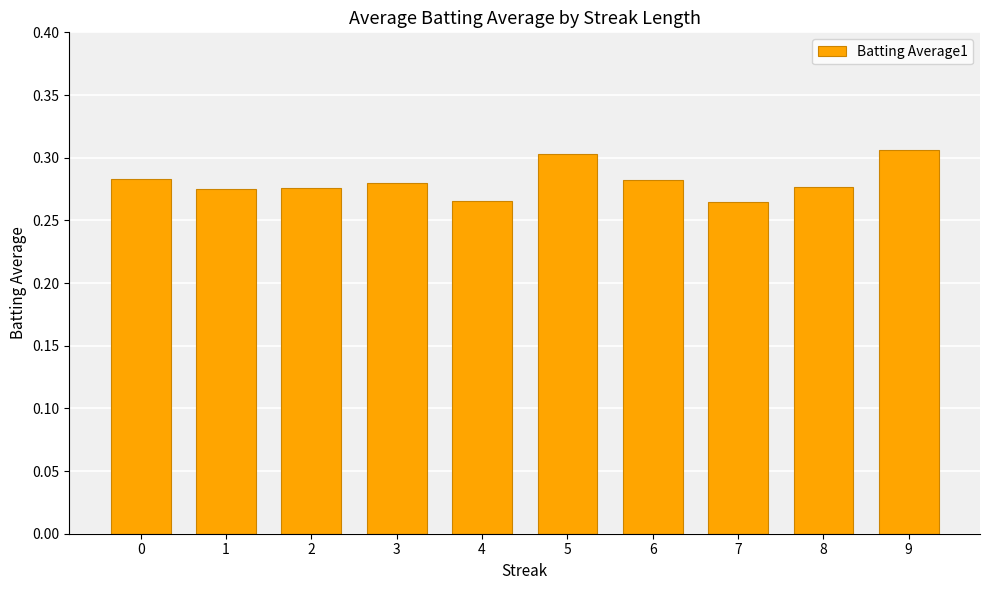

The value at 3 is 0.1. True or false?

False